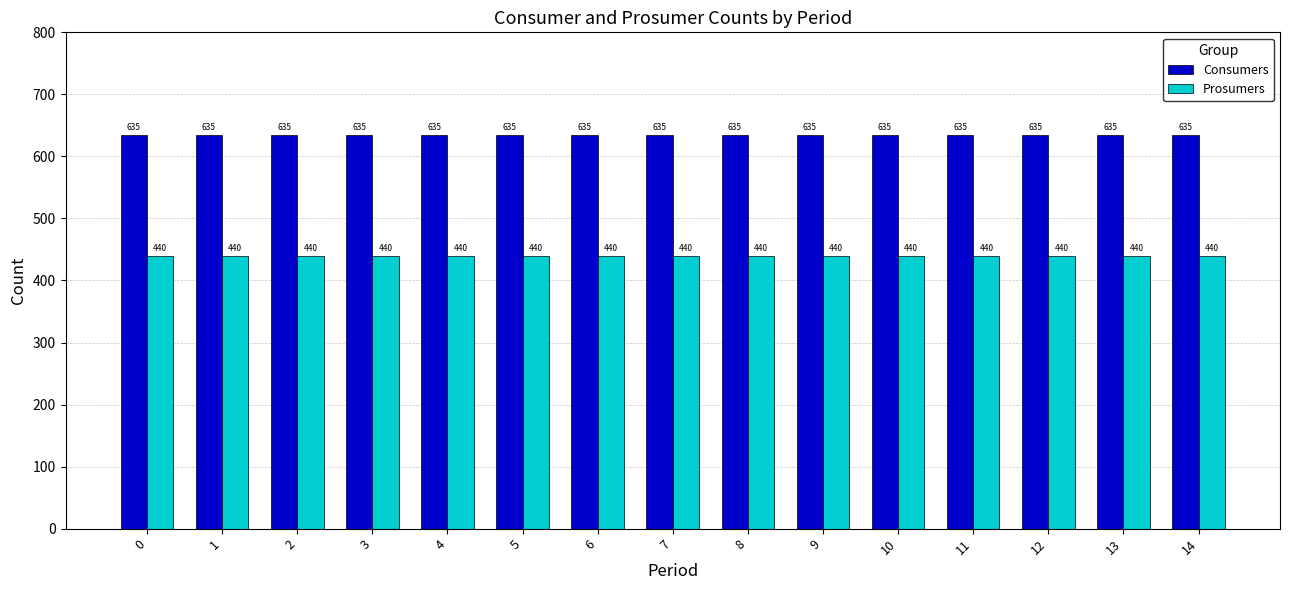

What is the value of the Consumers bar at the 5th from the left?

635